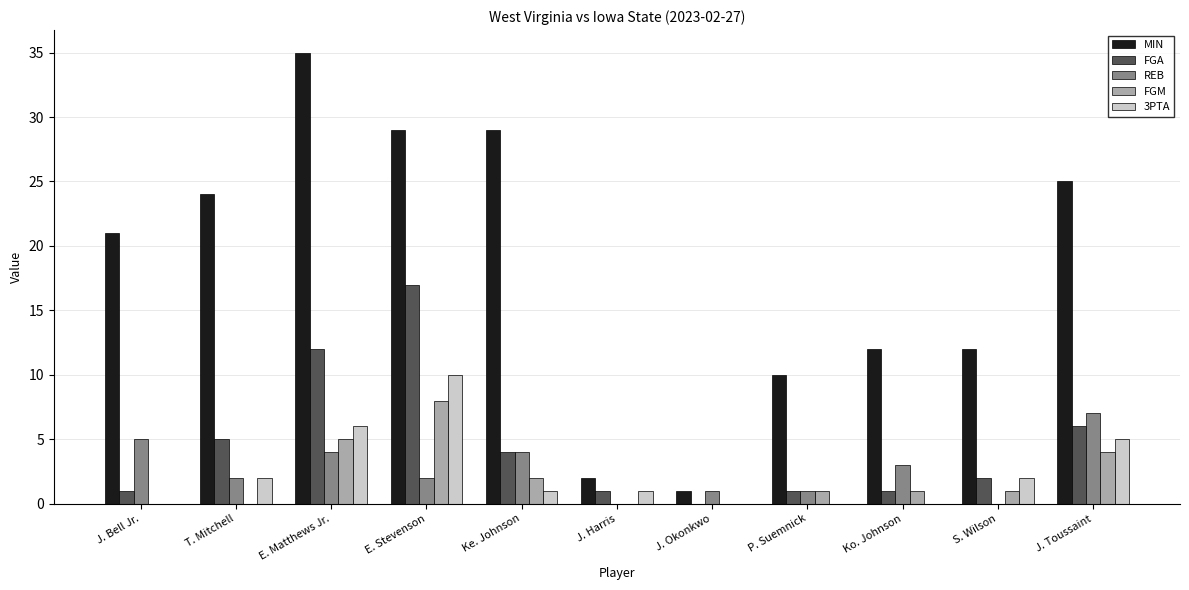

Between J. Bell Jr. and J. Harris, which series saw the biggest shift?

MIN